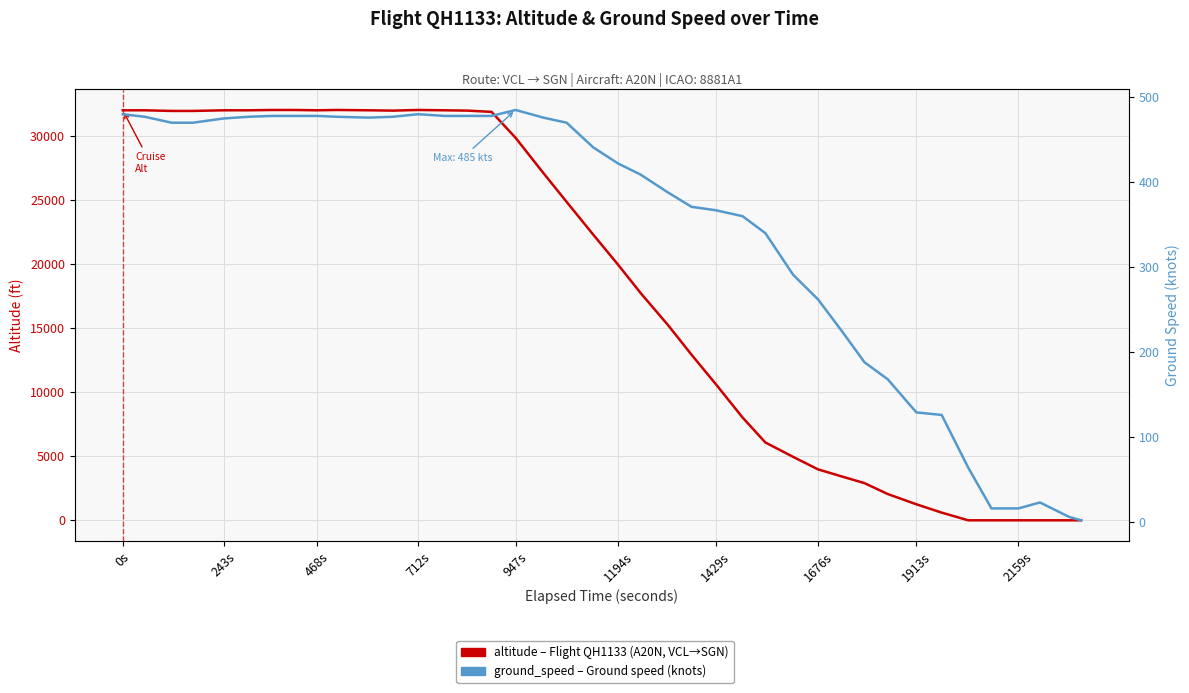

In altitude, how many points are lower than both neighbors (excluding endpoints)?

2